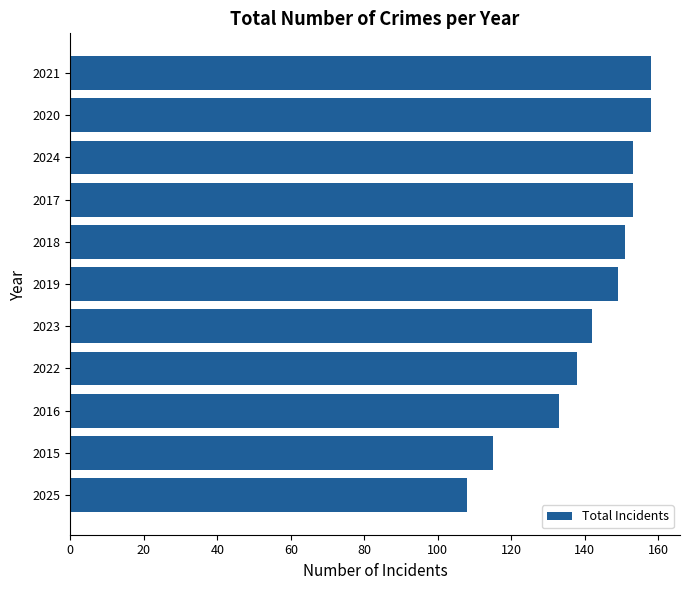

What is the ratio of the value at 2019 to the value at 2017?

1.0